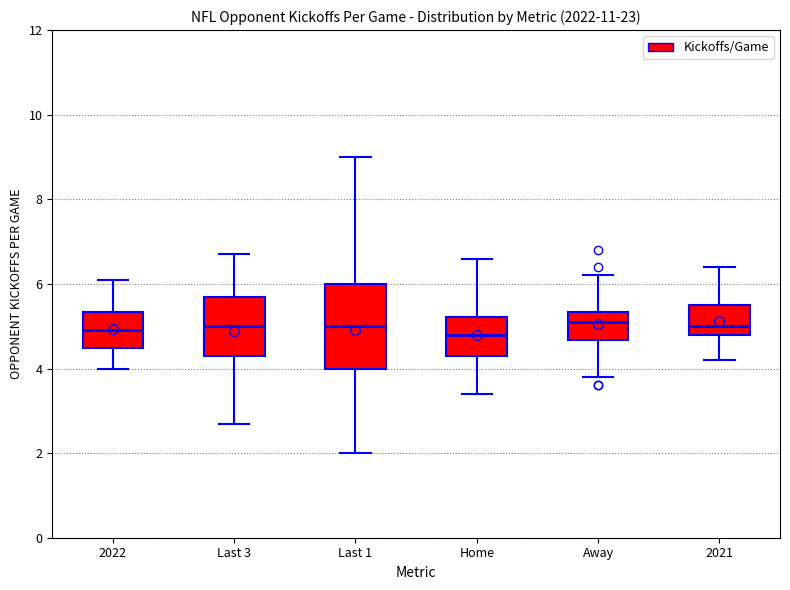

Where does the median line of the box for 2022 sit on the y-axis? The values are not printed on the chart, so give them approximately, as read against the axis.

5.0